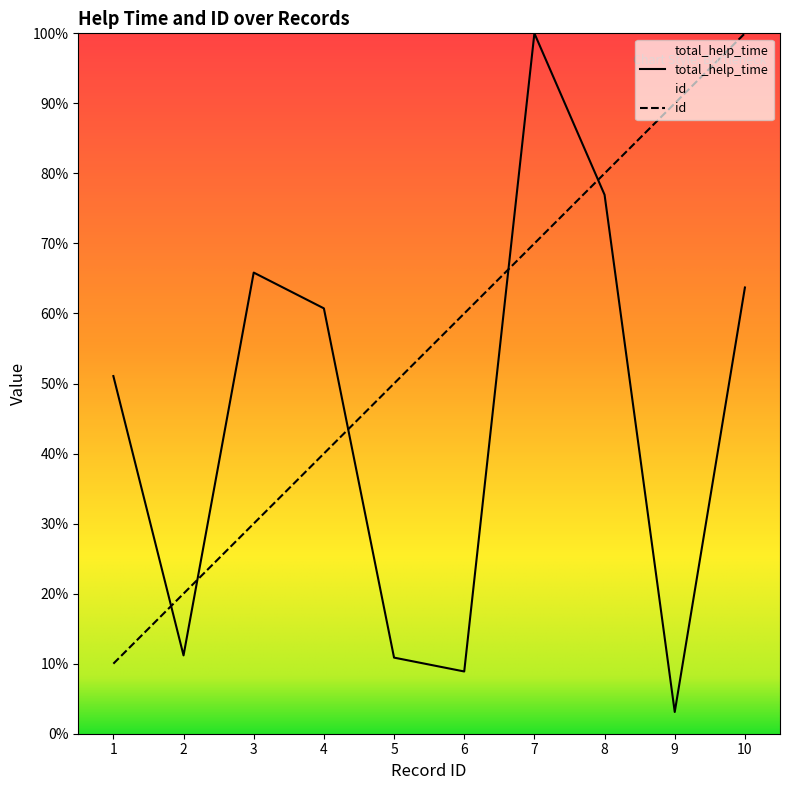

Between 4 and 8, which series saw the biggest shift?

id